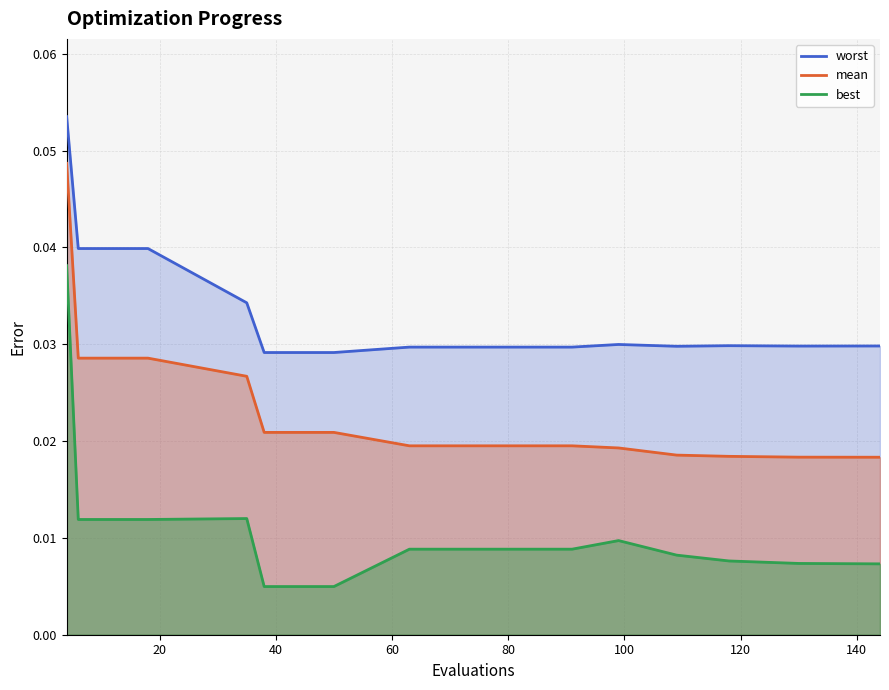

How many lines are shown in the chart?

3